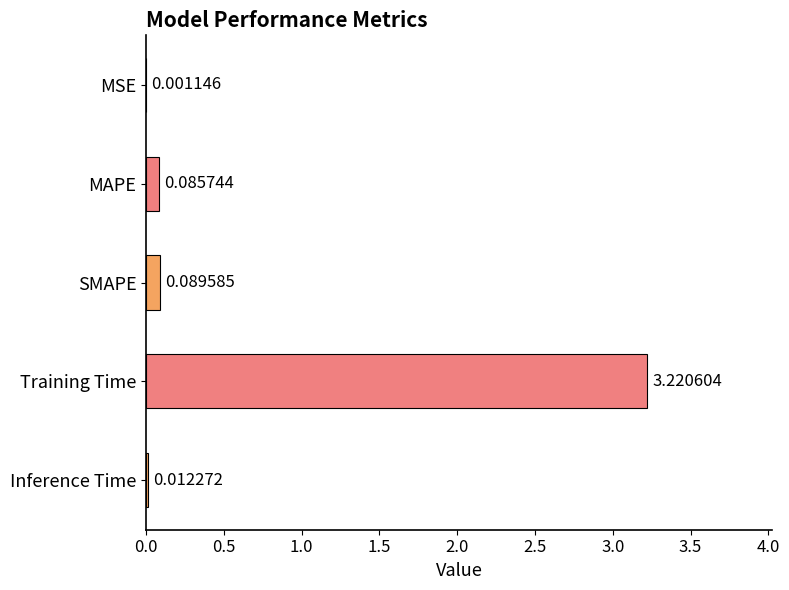

What is the sum of all values?

3.4